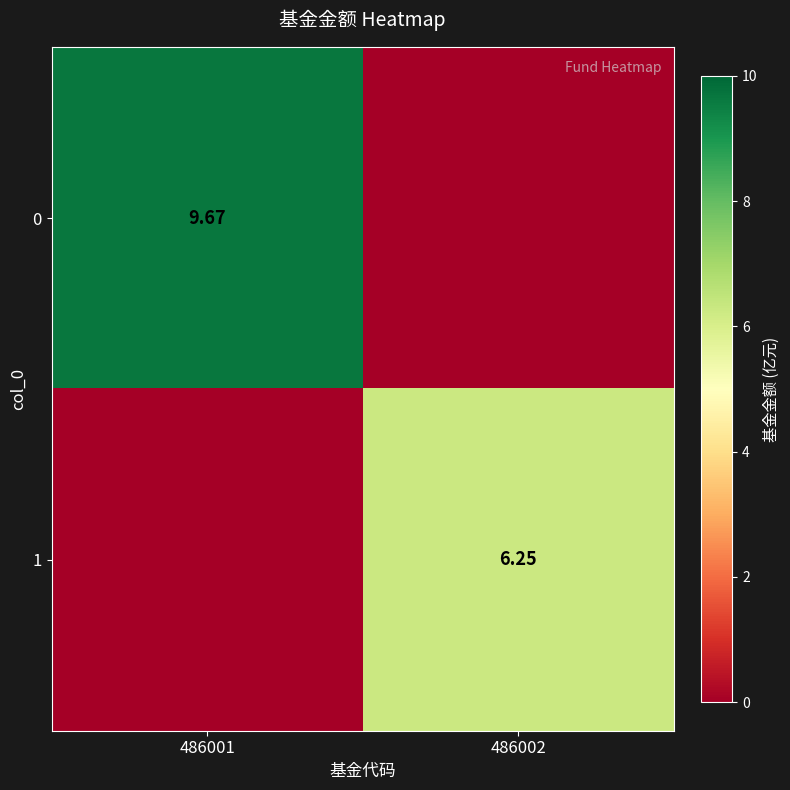

How many values in the 1 series are below 6?

1